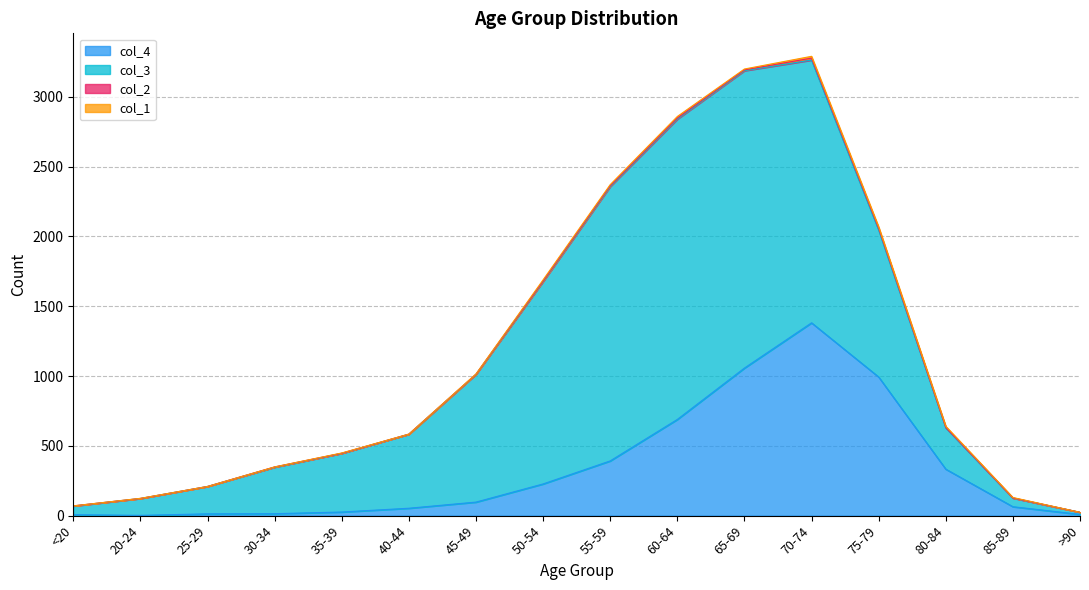

What is the greatest value displayed?

2151